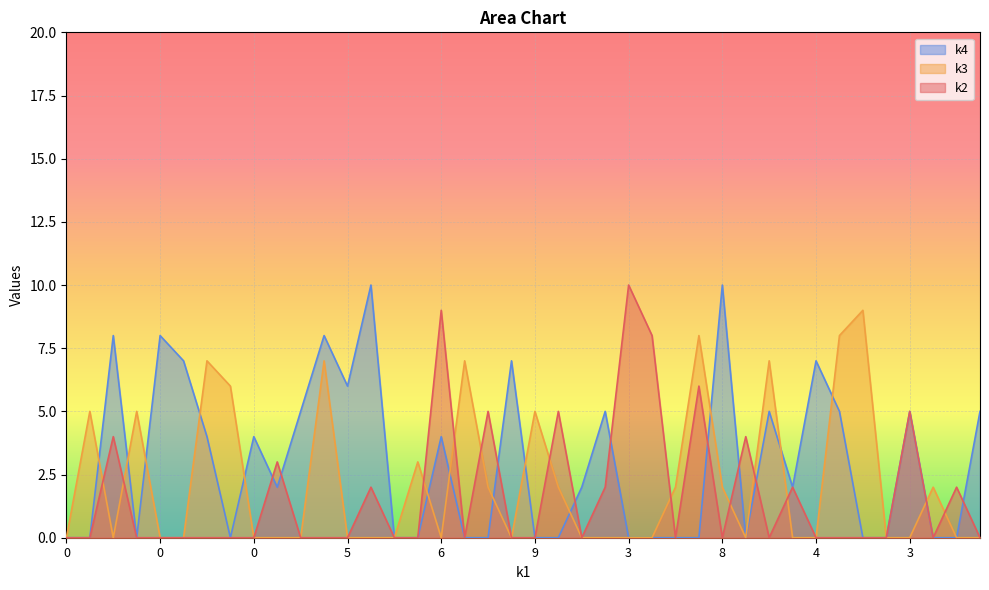

What are all the series names shown in the legend?

k4, k3, k2